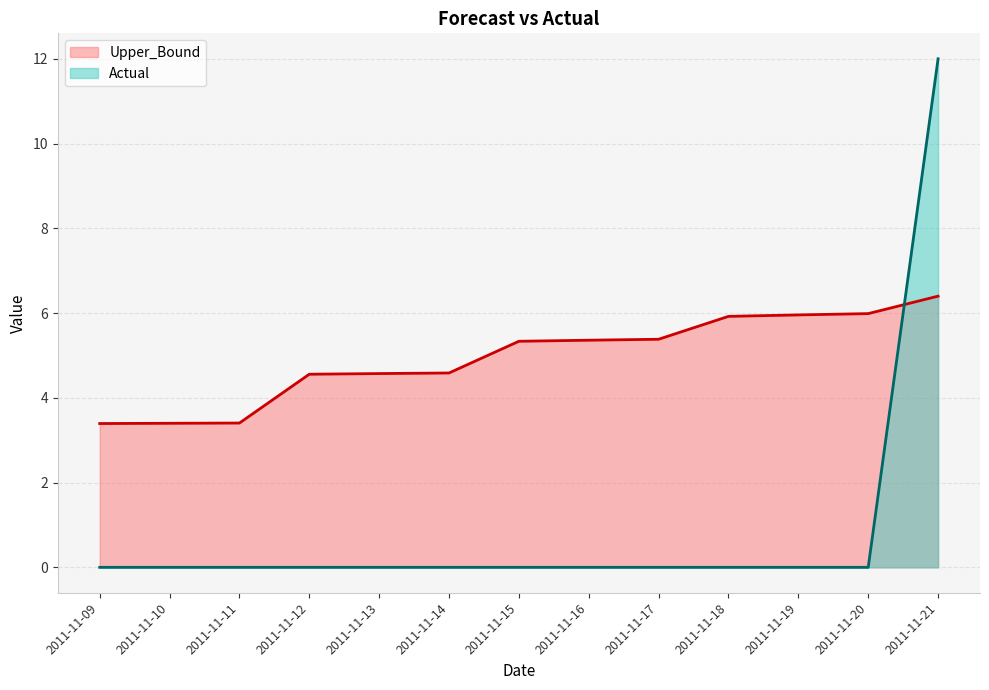

List the series in order of their peak value, lowest first.

Upper_Bound, Actual